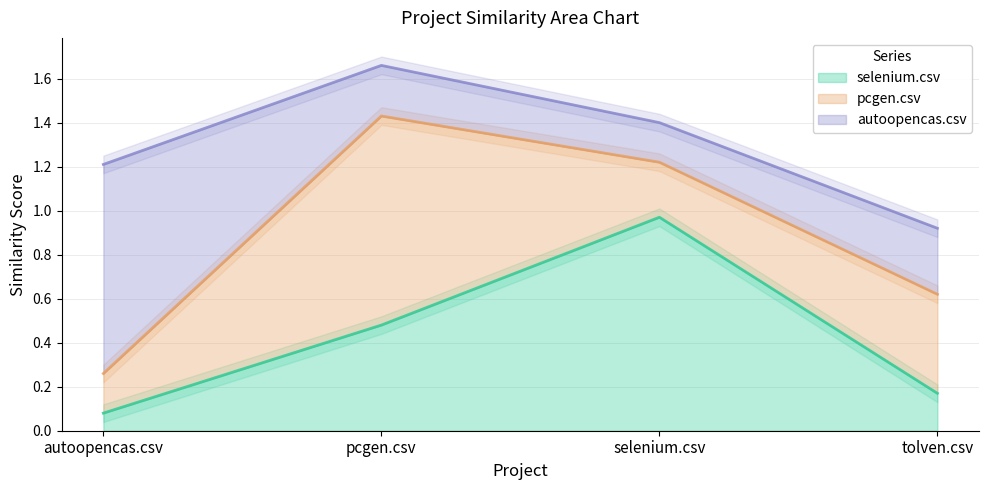

Count the number of data series in this chart.

3